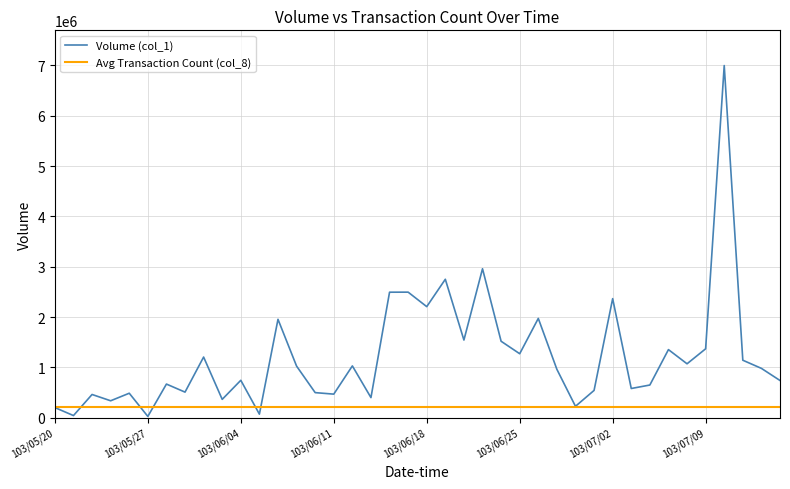

What is the maximum value for Volume (col_1)?

6998000.0